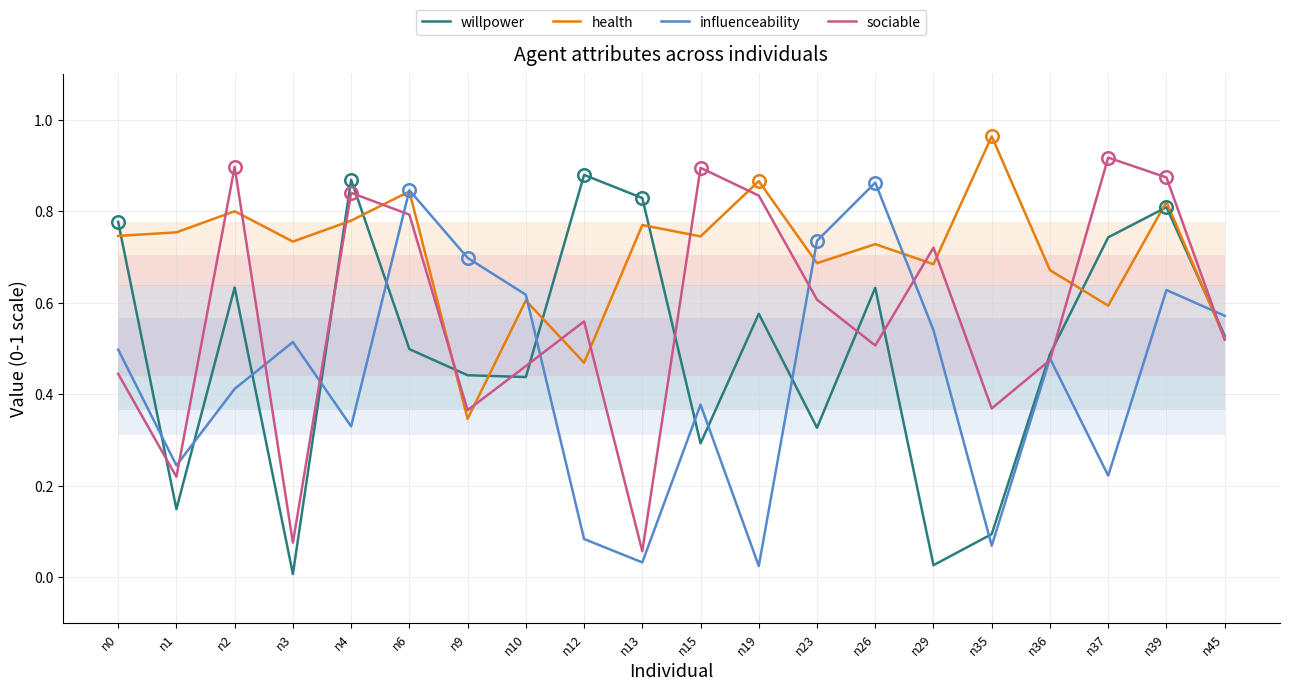

Which has a higher value, n36 or n19?

n19